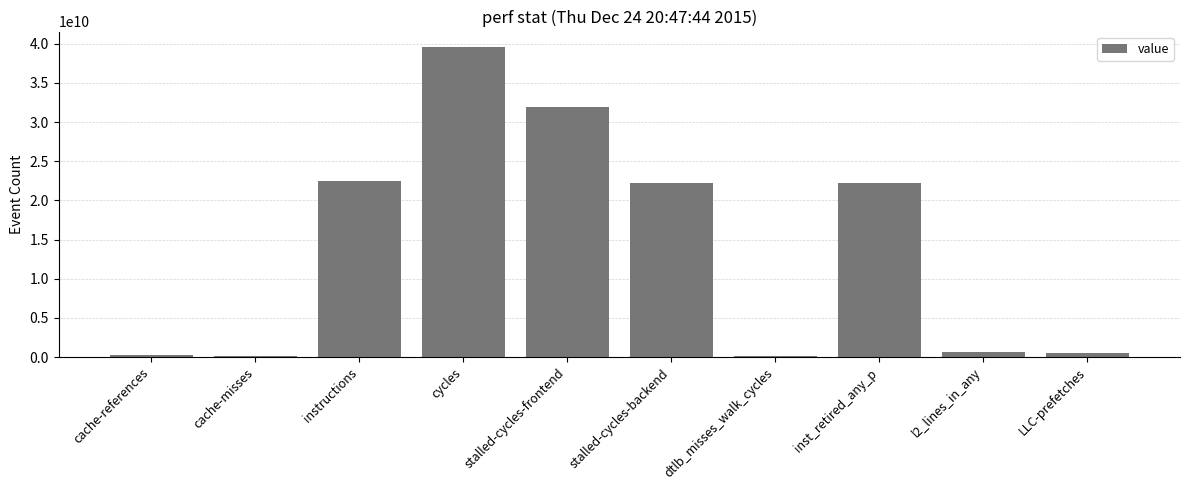

What is the sum of all values?

140144703072